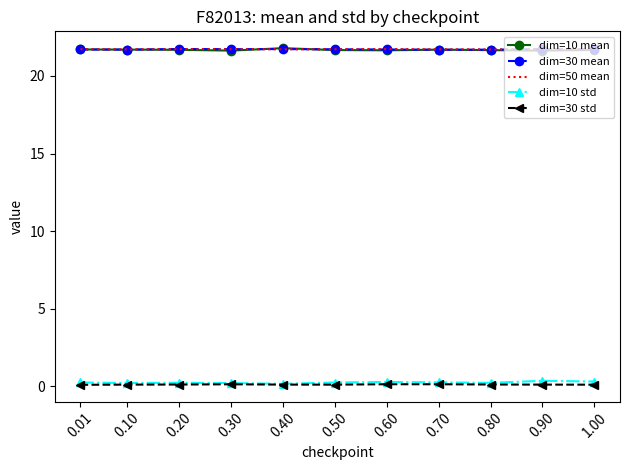

What is the sum of the dim=50 mean values at 0.70 and 0.60?

43.5